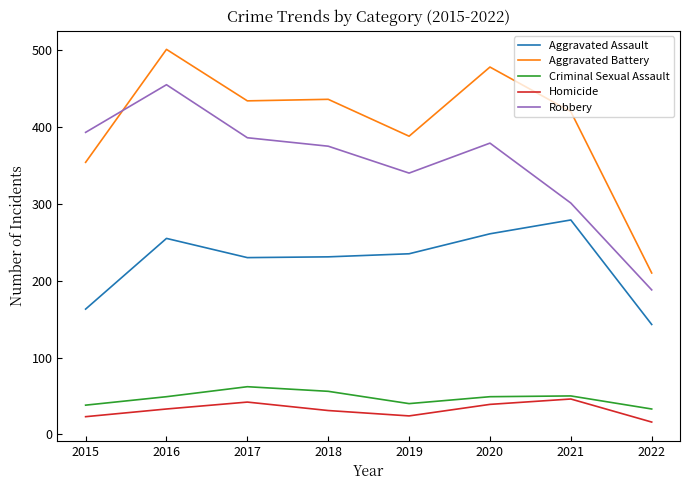

True or false: Aggravated Assault and Robbery intersect in this chart.

False